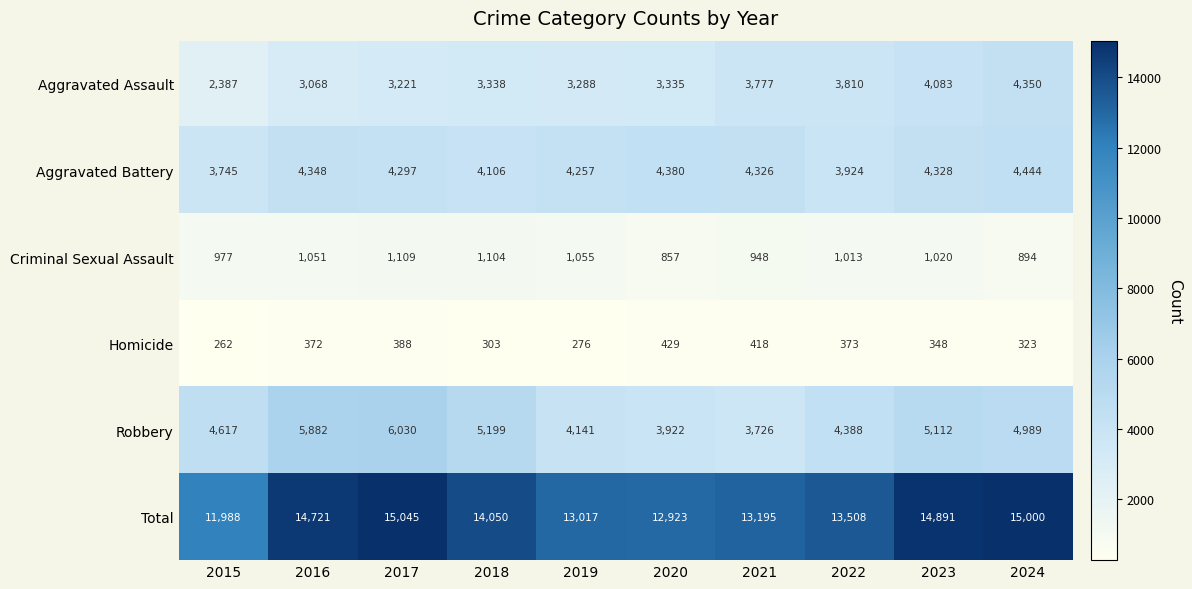

Between 2019 and 2024, which series saw the biggest shift?

Total